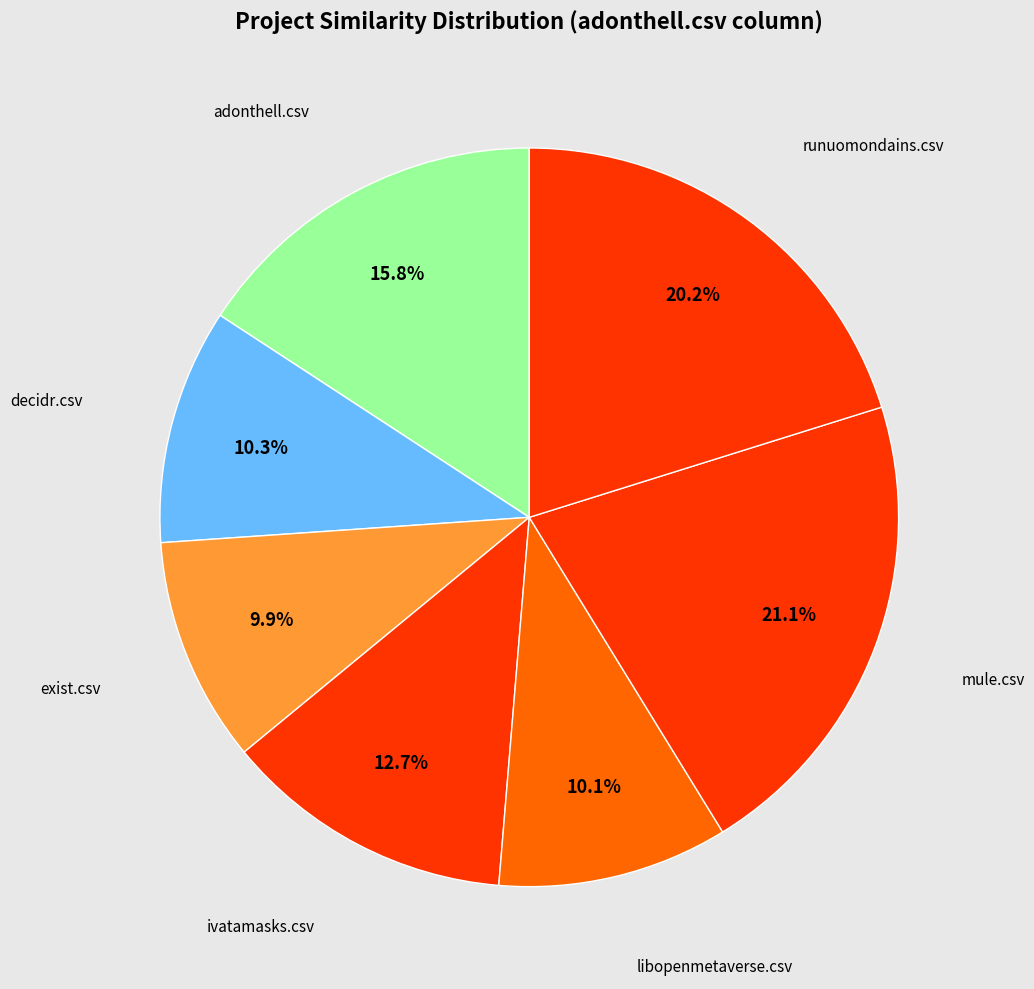

How many segments does this pie chart have?

7